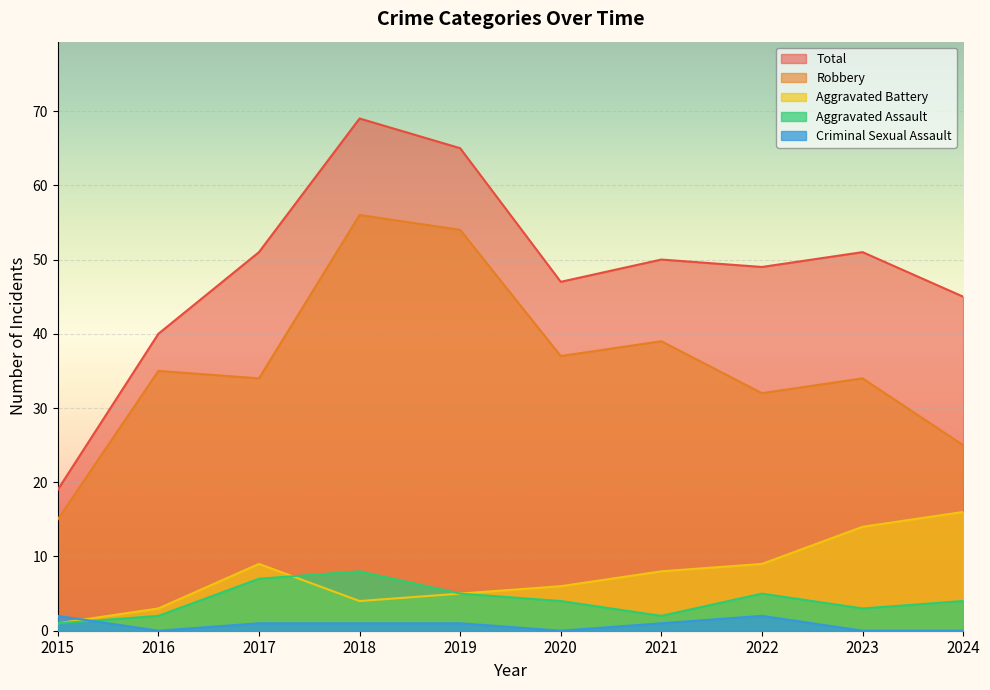

What is the maximum value shown in the chart?

69